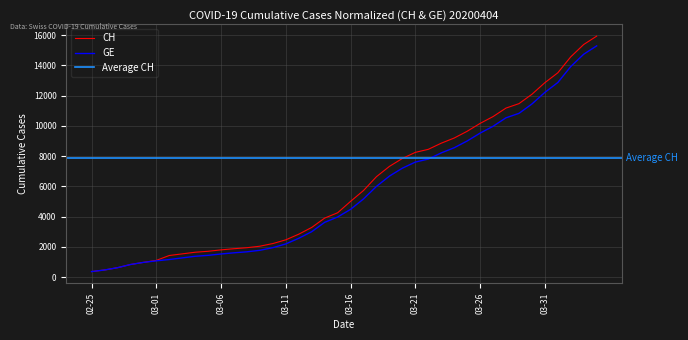

What is the minimum value shown in the chart?

375